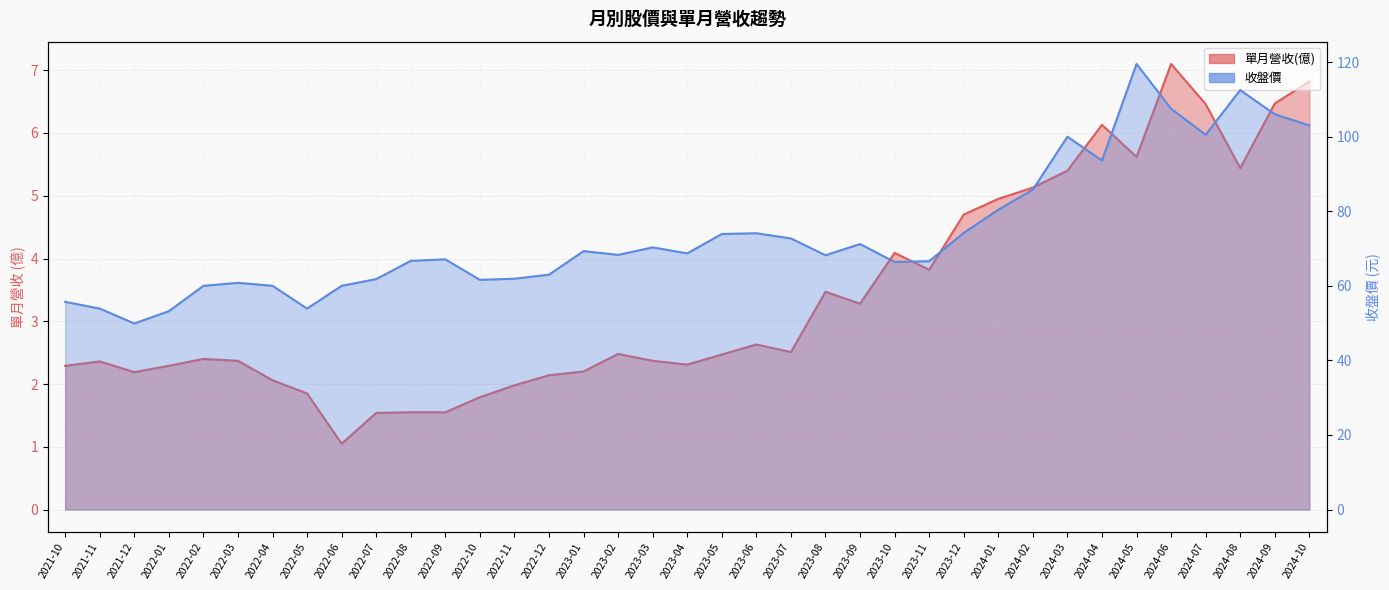

How many interior local peaks does the 單月營收(億) series have?

8